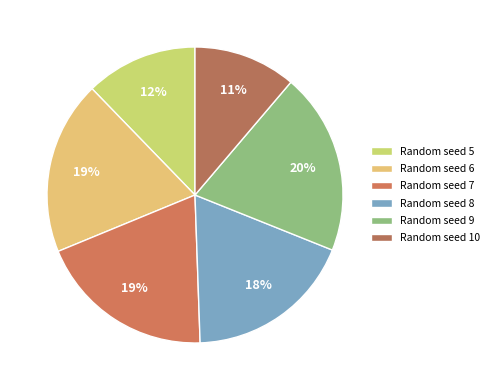

What is the smallest slice in the pie chart?

10